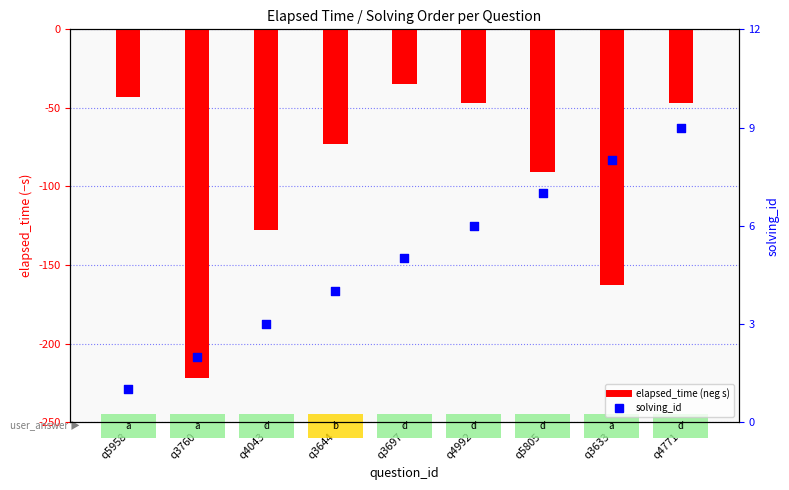

Which series contains the lowest Y value?

elapsed_time (s, neg)